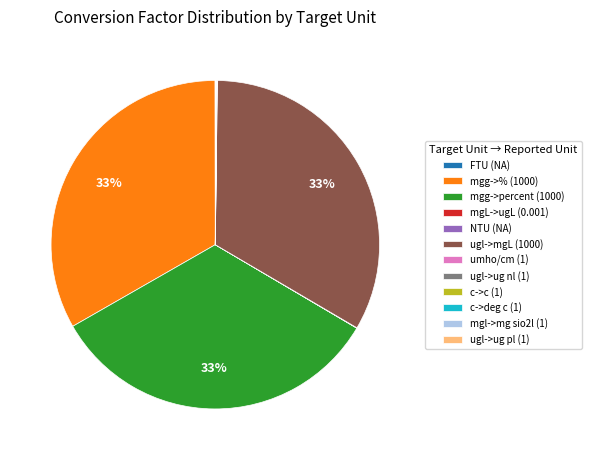

Is there any slice that represents more than half of the pie?

No